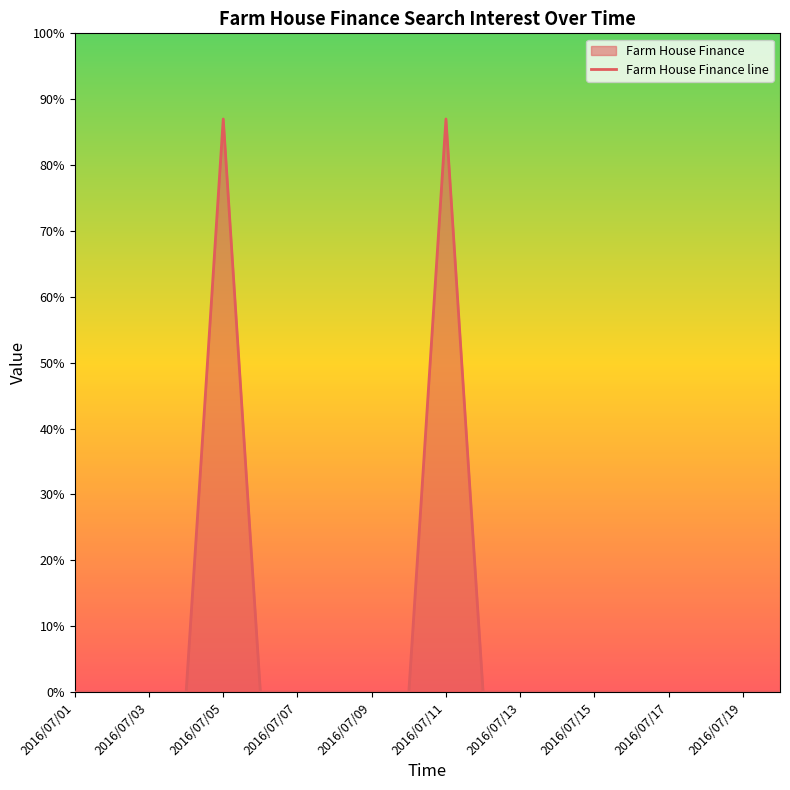

How many values are above zero?

2